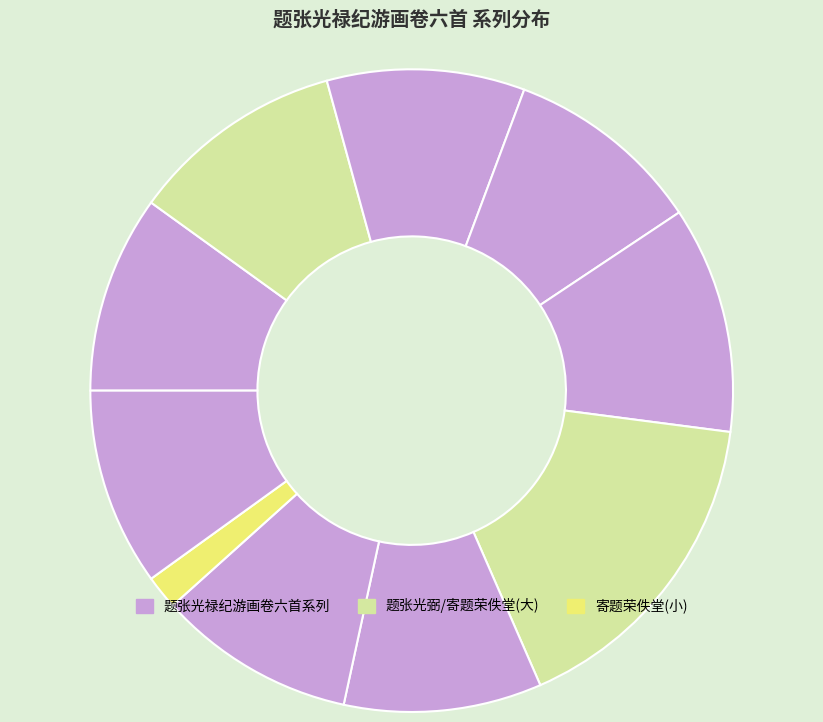

Count the number of slices in the pie.

10